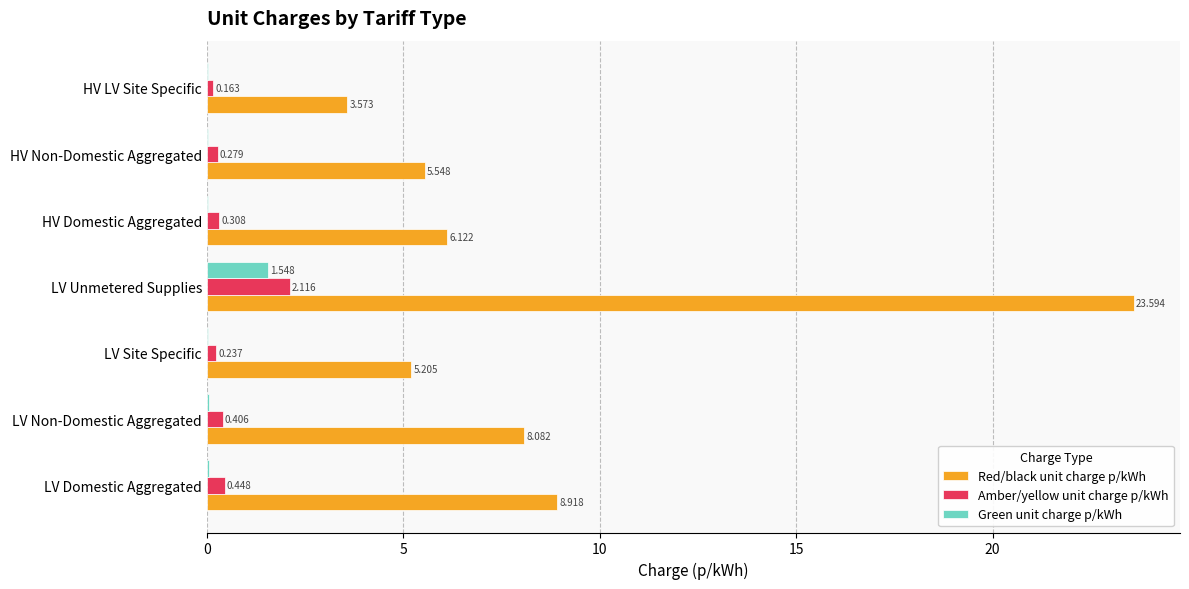

Which category has the highest value in the Green unit charge p/kWh series?

LV Unmetered Supplies